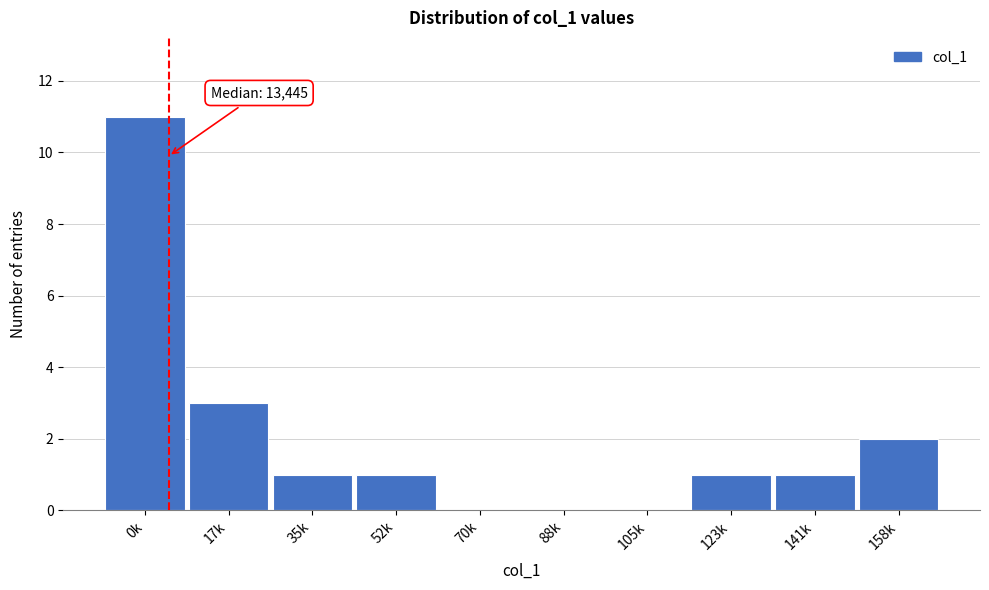

Reading right to left, transcribe all the data shown in this chart.

158k=2	141k=1	123k=1	105k=0	88k=0	70k=0	52k=1	35k=1	17k=3	0k=11